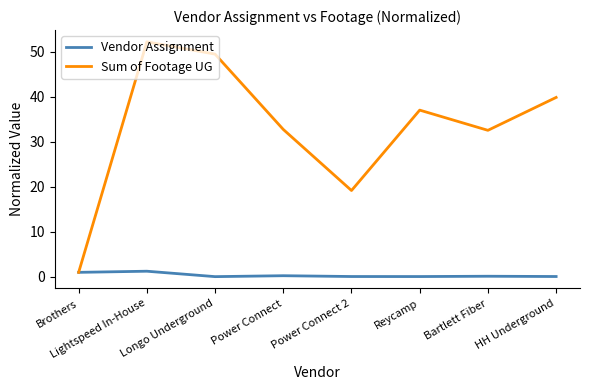

Rank the series by their maximum value, from highest to lowest.

Sum of Footage UG, Vendor Assignment